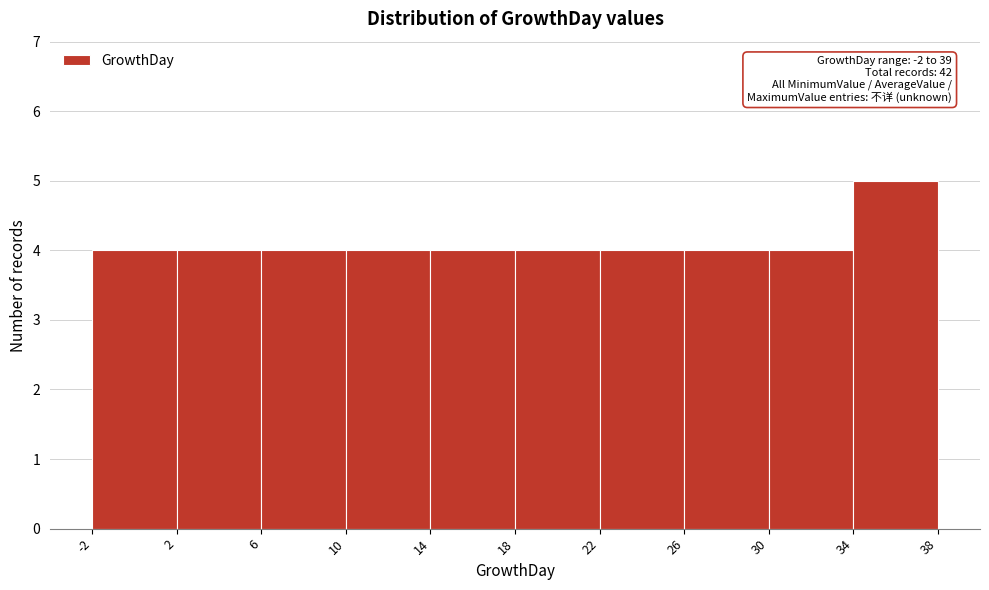

Over which range of the x-axis is the bar tallest?

34 to 38